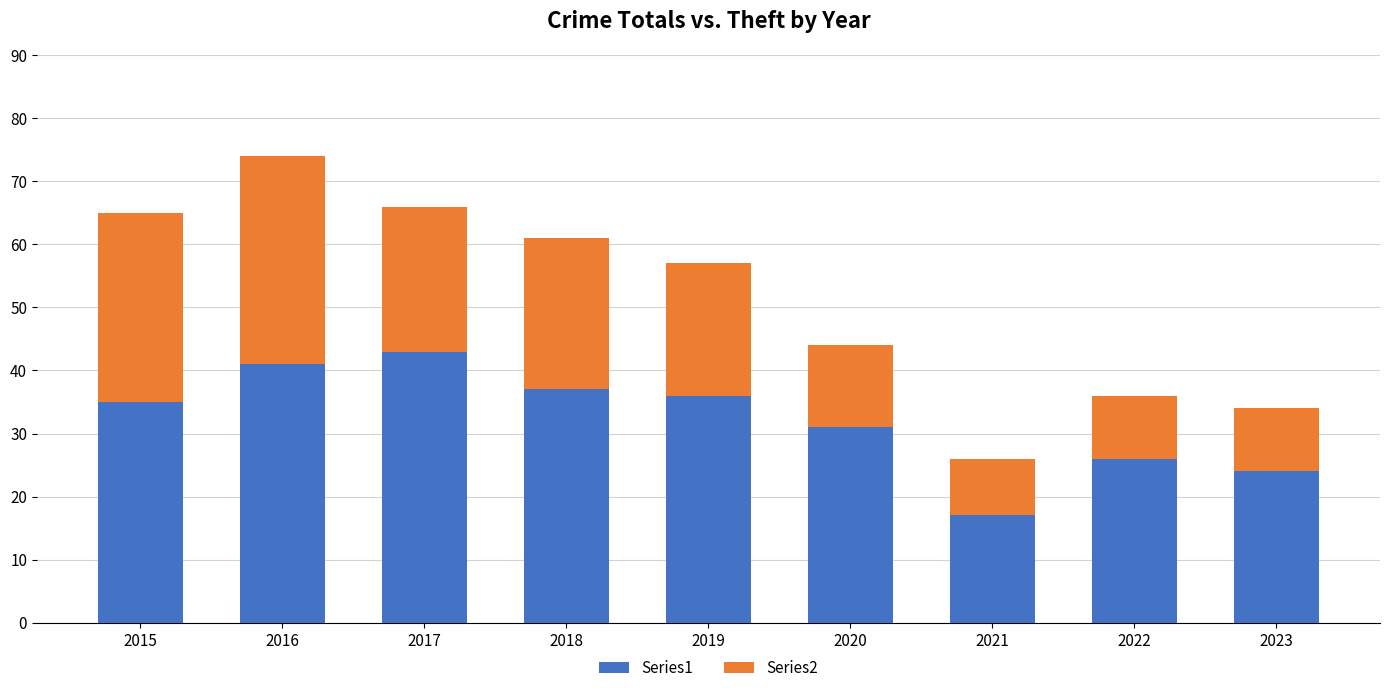

At which category is the sum across all series the highest?

2016